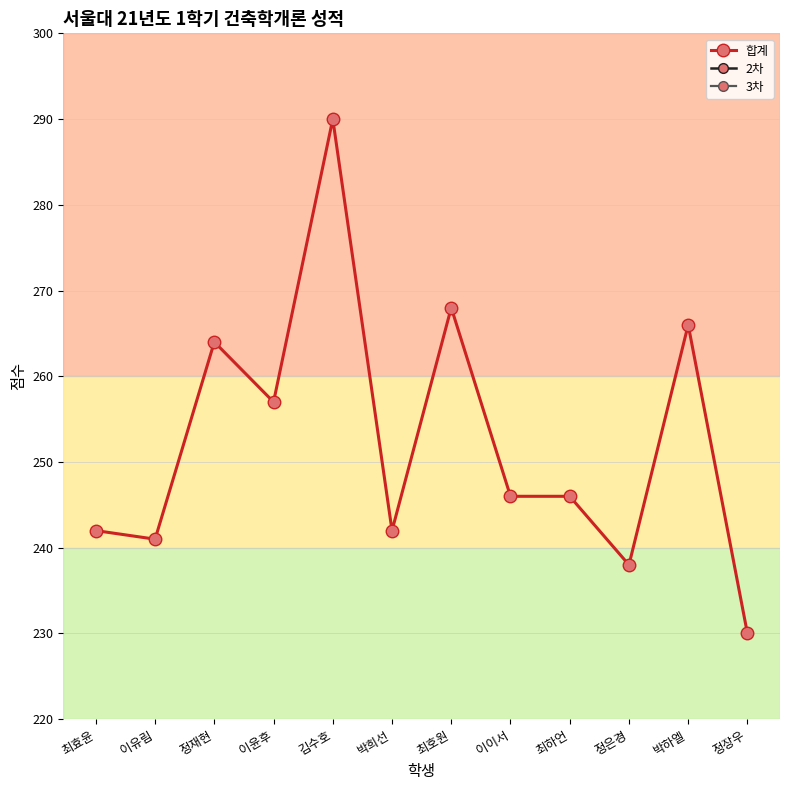

At which category does 3차 reach its first local valley?

이윤후